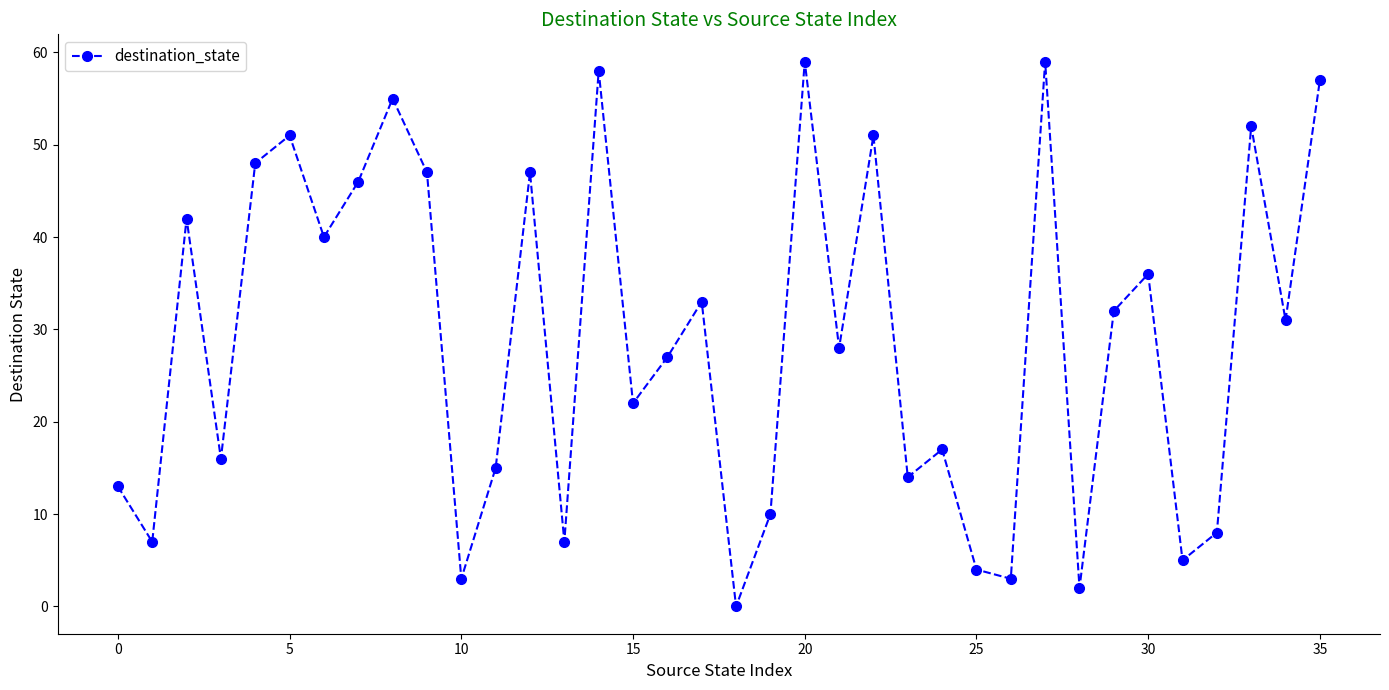

How many values are below 31?

18